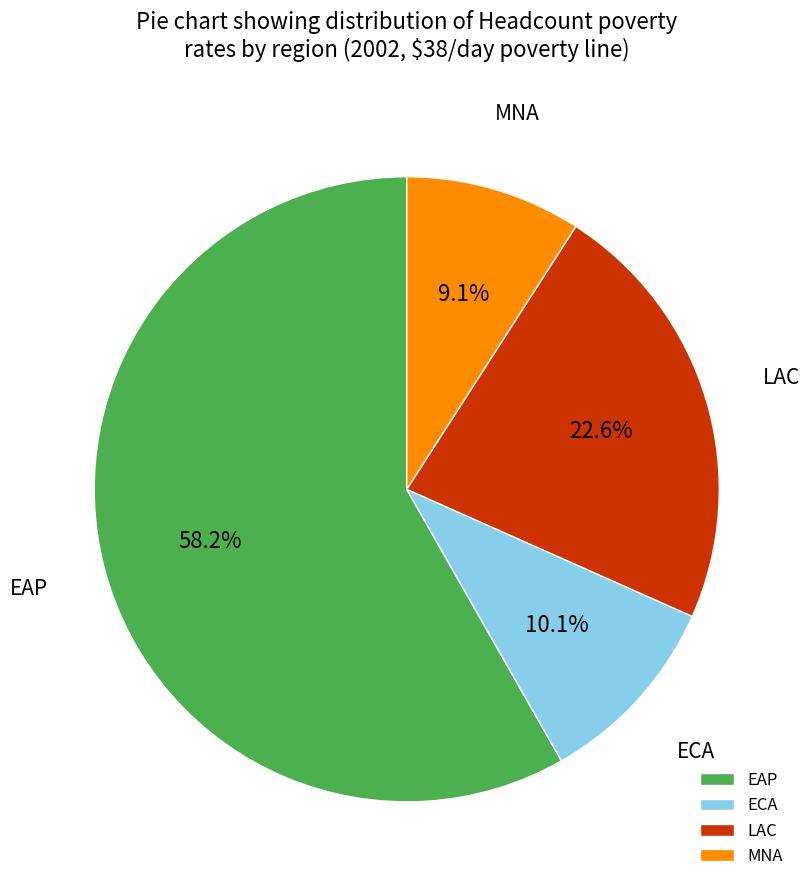

Rank the categories by value from lowest to highest.

MNA, ECA, LAC, EAP